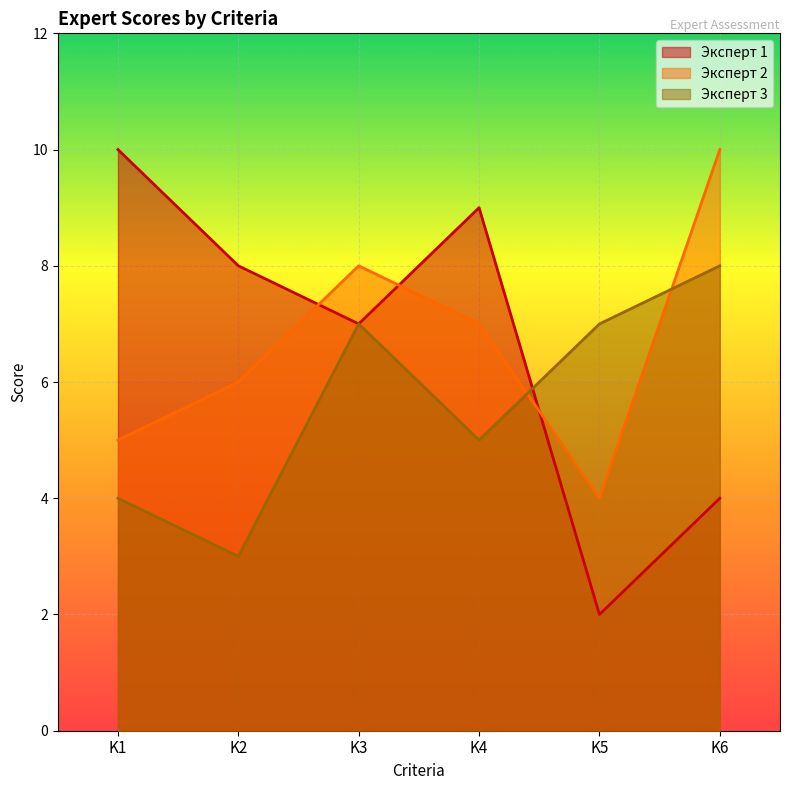

Is it true that Эксперт 1 equals 4 at K6?

True